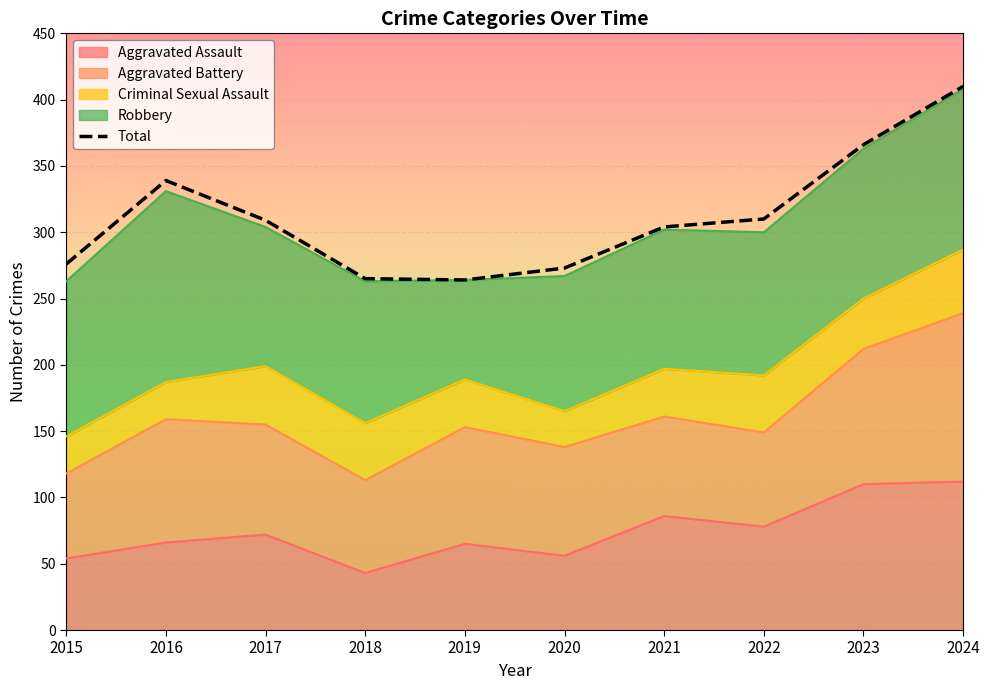

What is the minimum value shown in the chart?

264